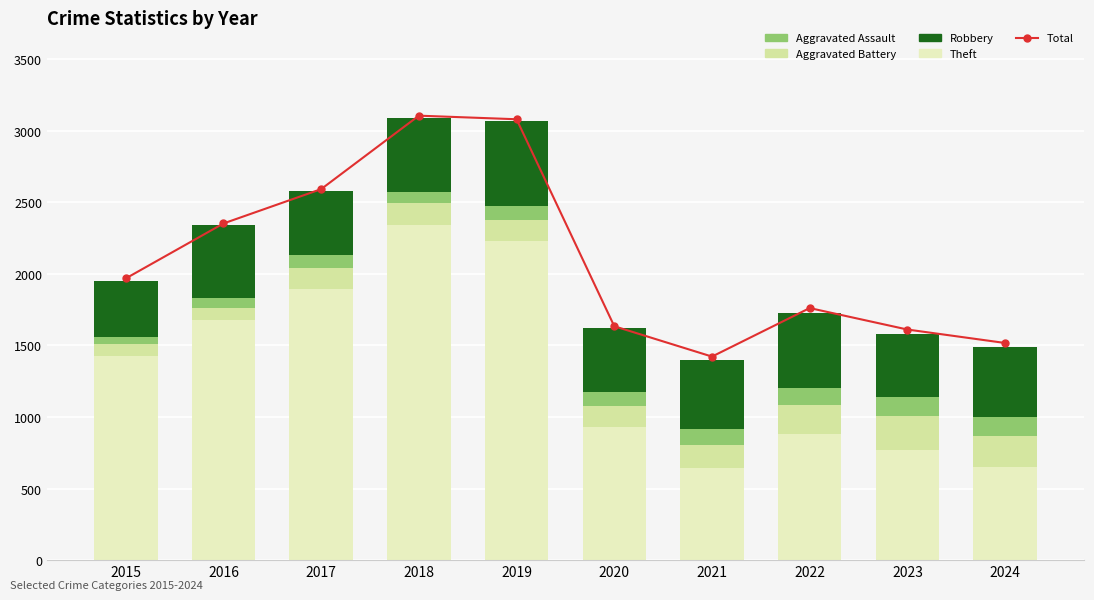

What is the total value across all series at 2016?

4691